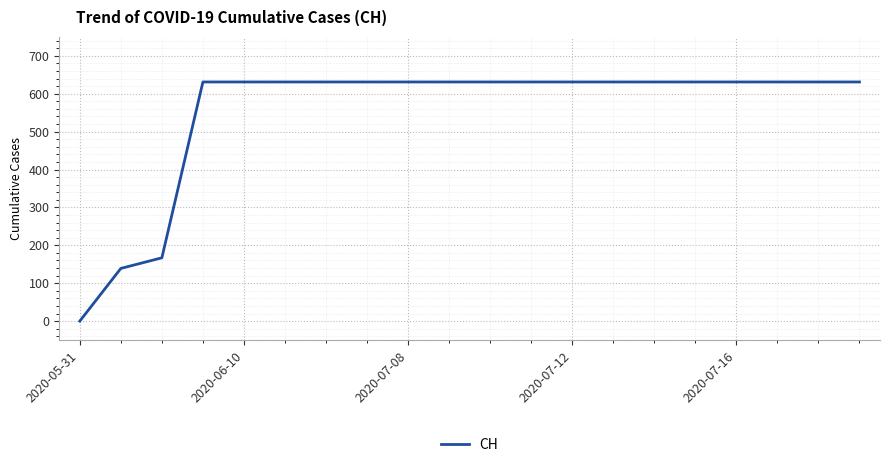

What is the maximum value shown in the chart?

631